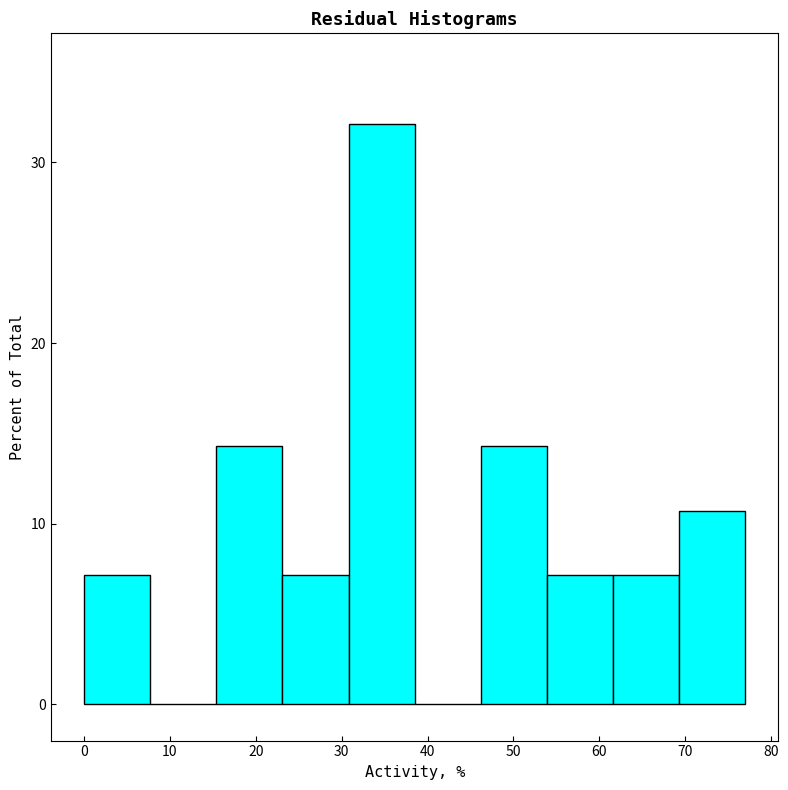

Which range on the x-axis has the tallest bar?

30.8 to 38.5